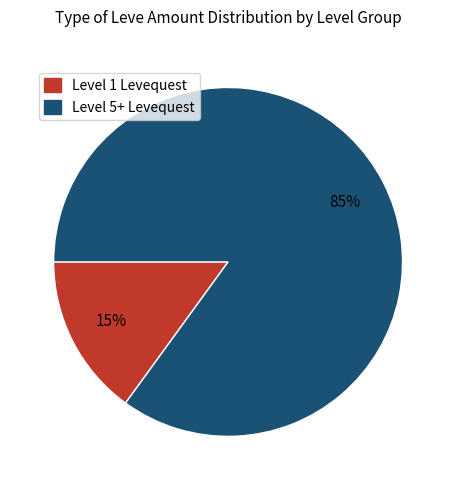

Between Level 5+ Levequest and Level 1 Levequest, which is larger?

Level 5+ Levequest